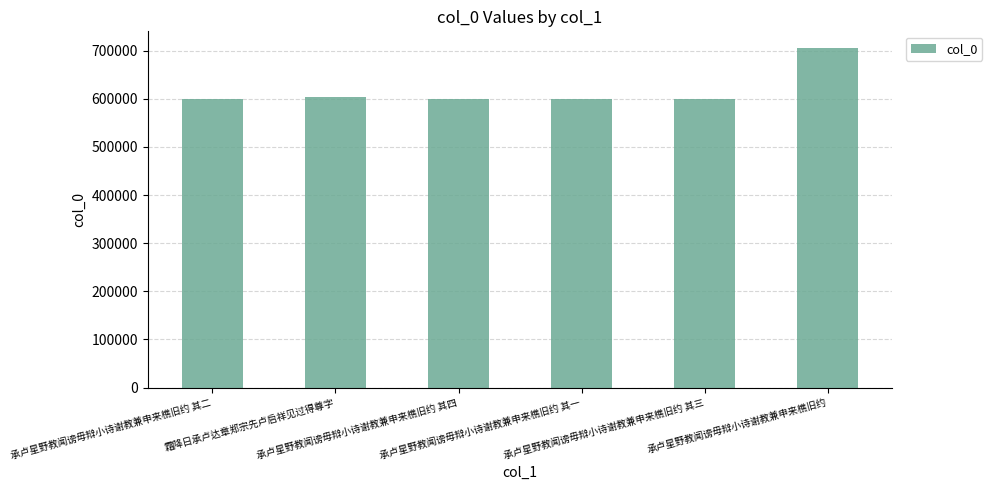

What is the difference between the maximum and minimum values?

105107